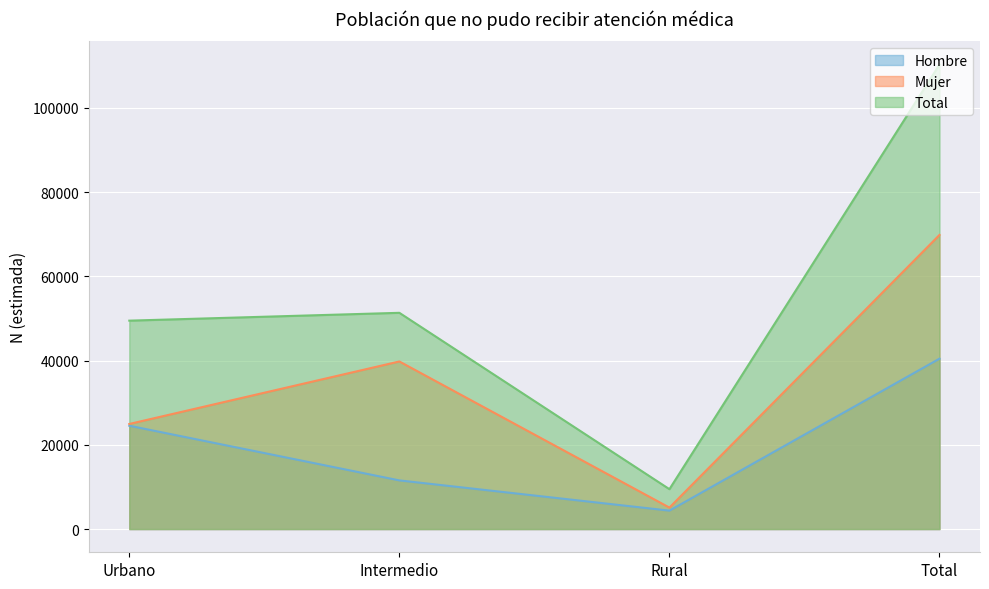

Which has a higher value, Urbano or Rural?

Urbano